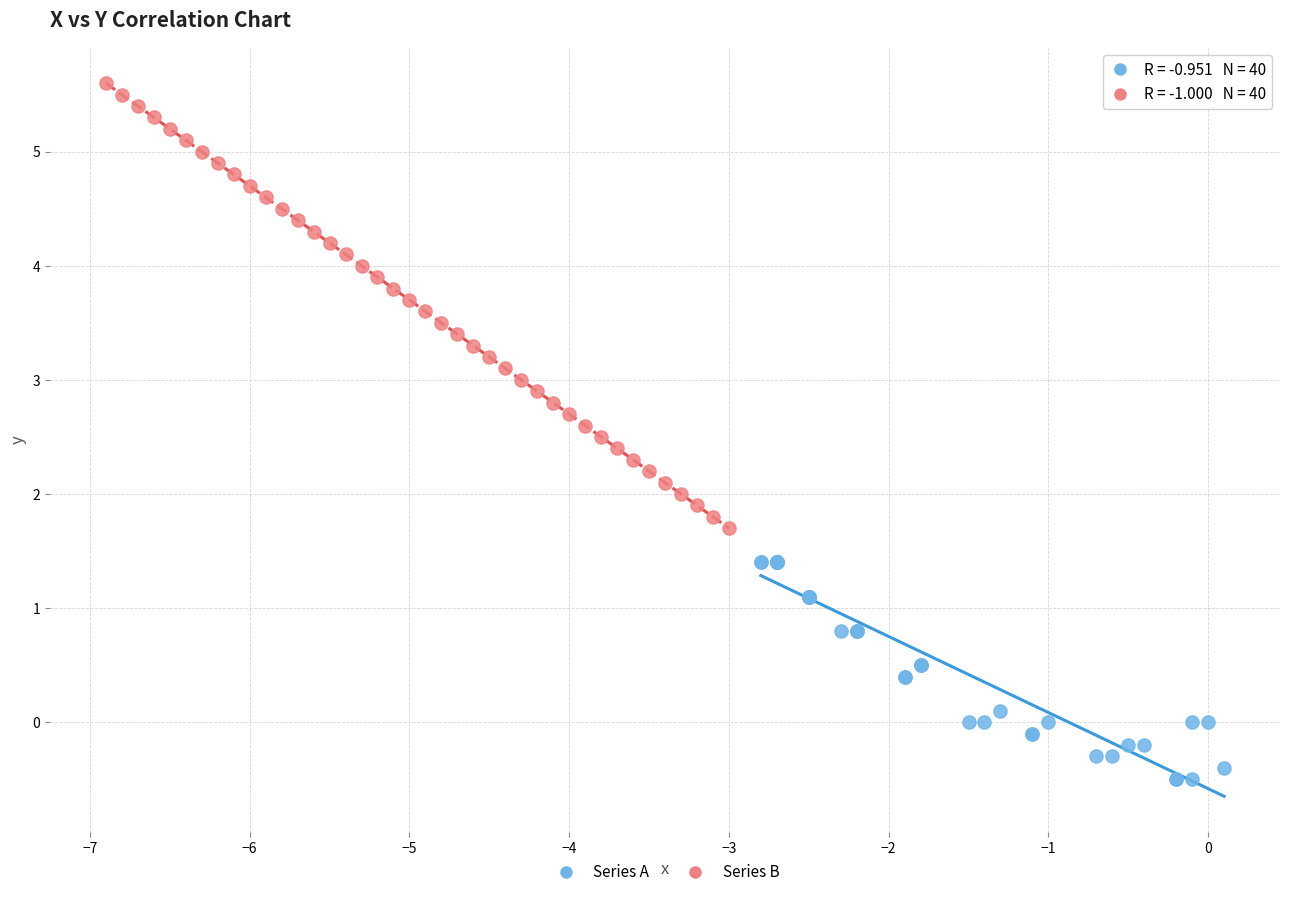

Which series reaches the minimum Y coordinate?

Series A